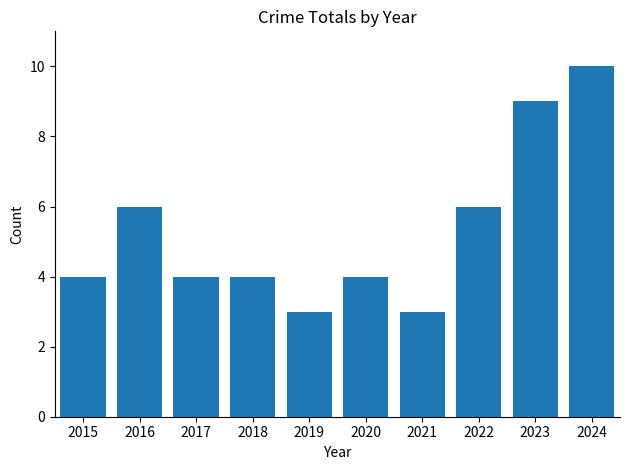

What is the value of the 8th bar from the left?

6